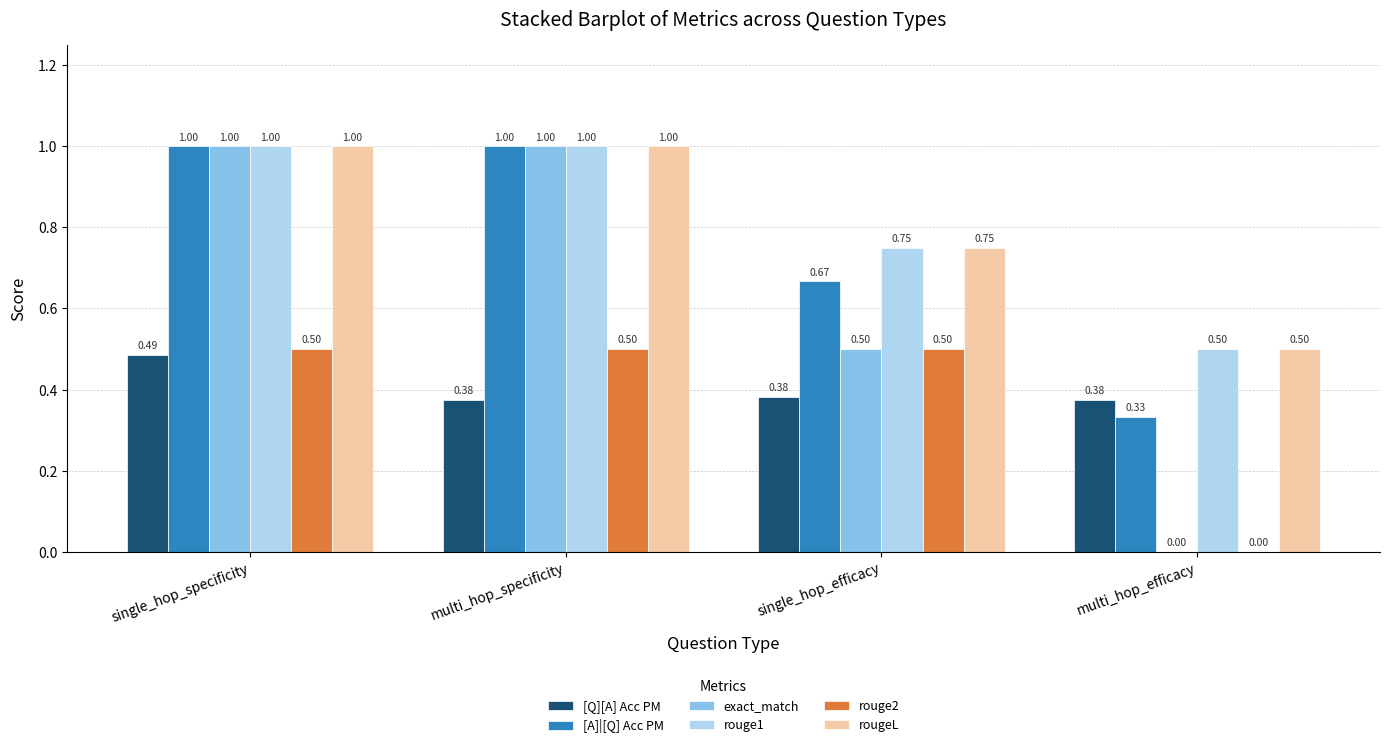

Count the rouge2 values in the range 0 to 1.

4